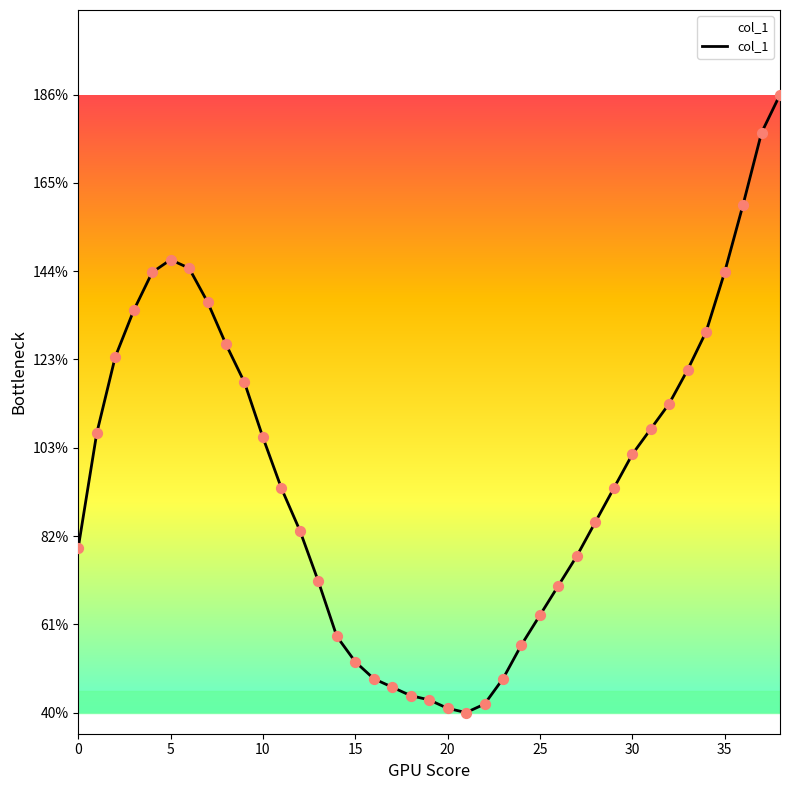

What is the maximum value shown in the chart?

186